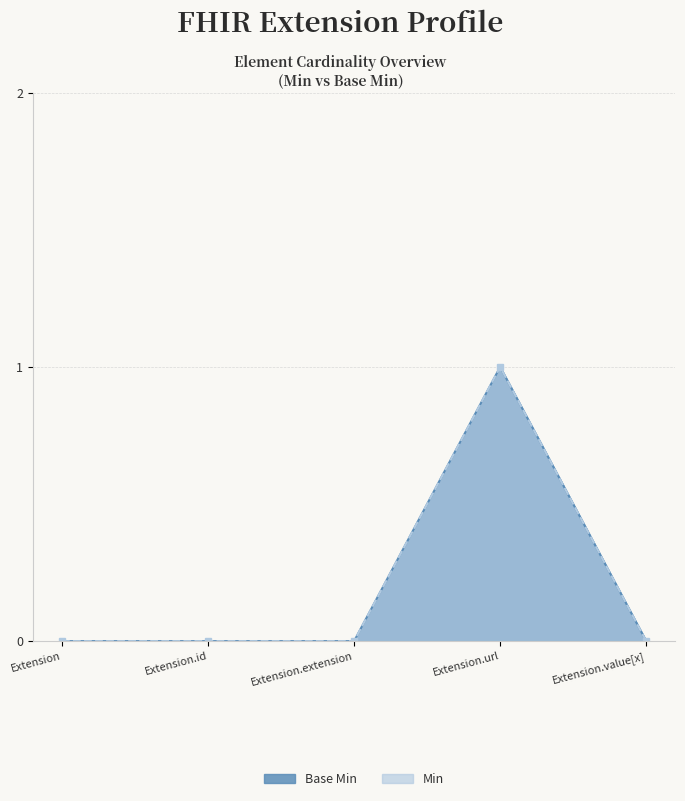

Which label corresponds to the smallest value in the chart?

Extension